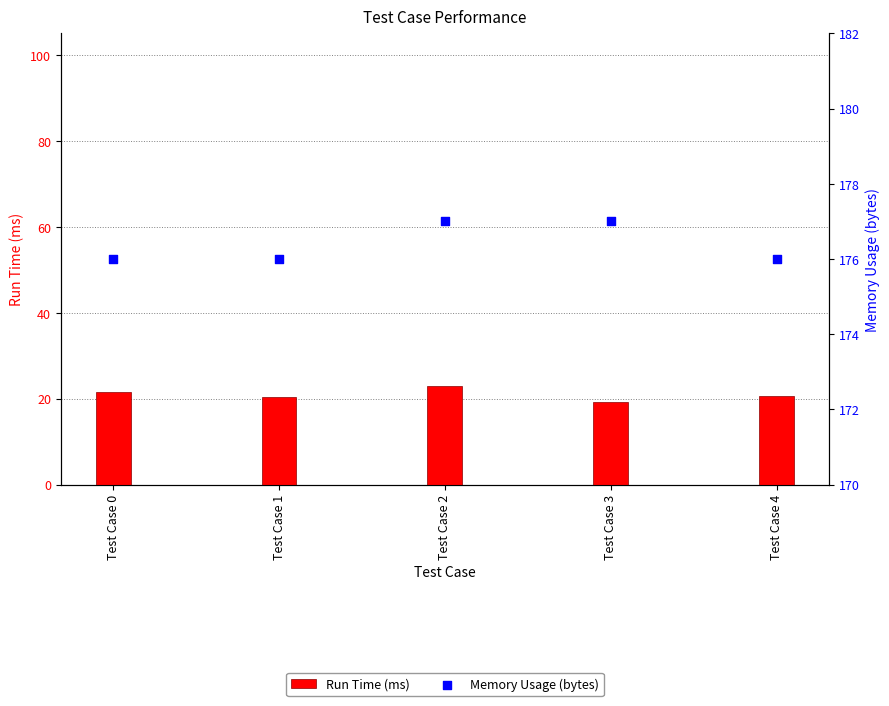

Which series has the widest spread of Y values?

Run Time (ms)